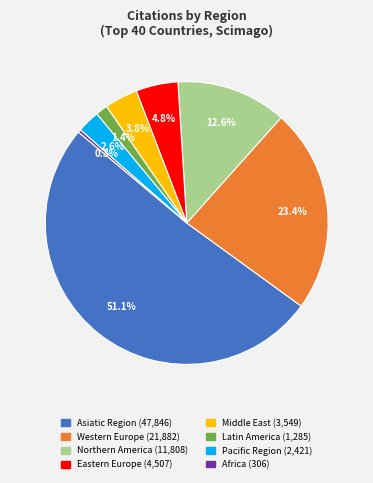

Does any single category account for the majority?

Yes